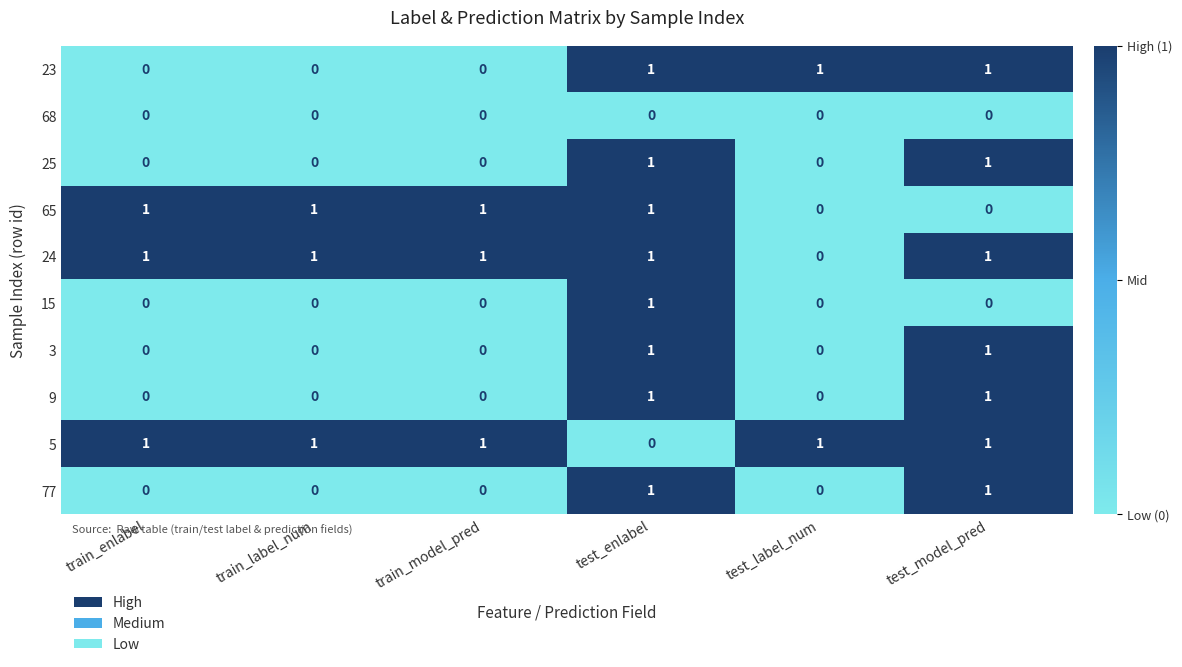

At how many categories does at least one series exceed 0?

6